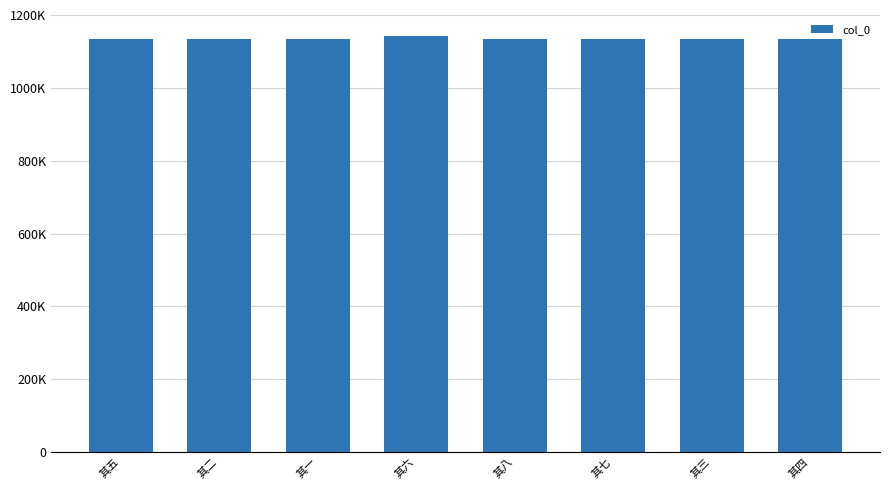

What is the value of the 5th bar from the left?

1134165